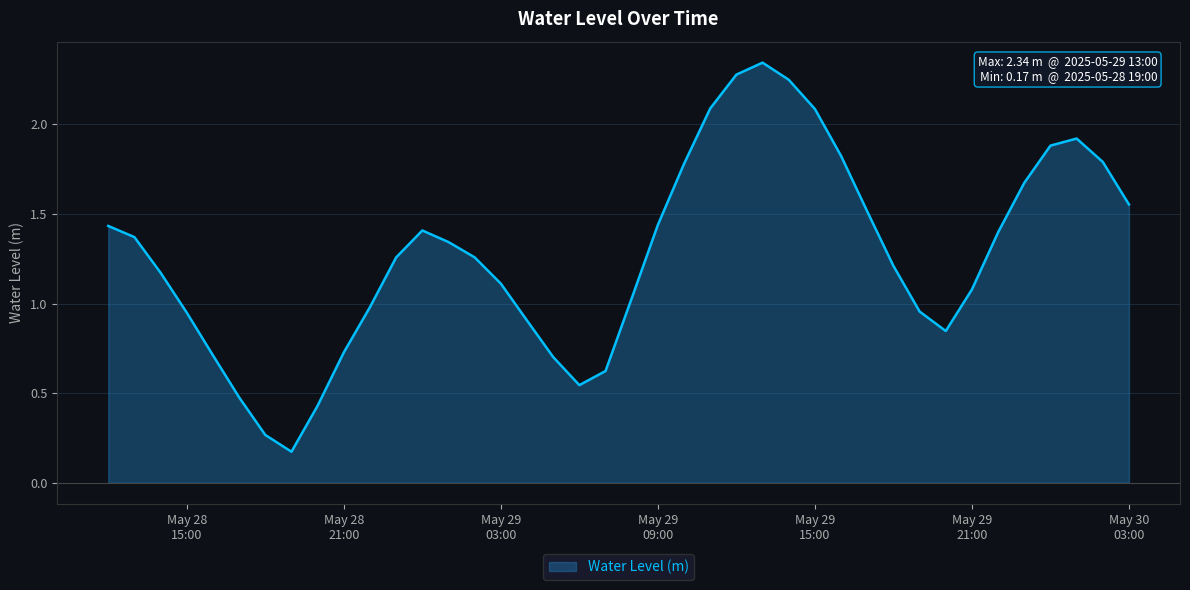

How many lines are shown in the chart?

1